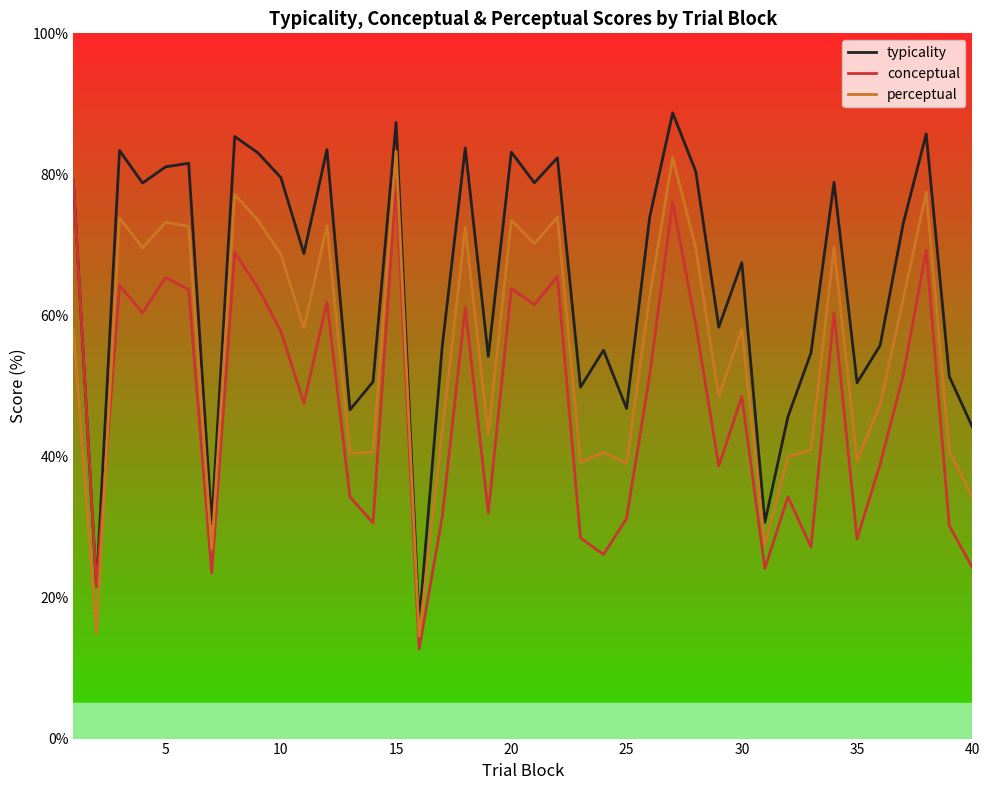

What is the smallest value displayed?

12.7